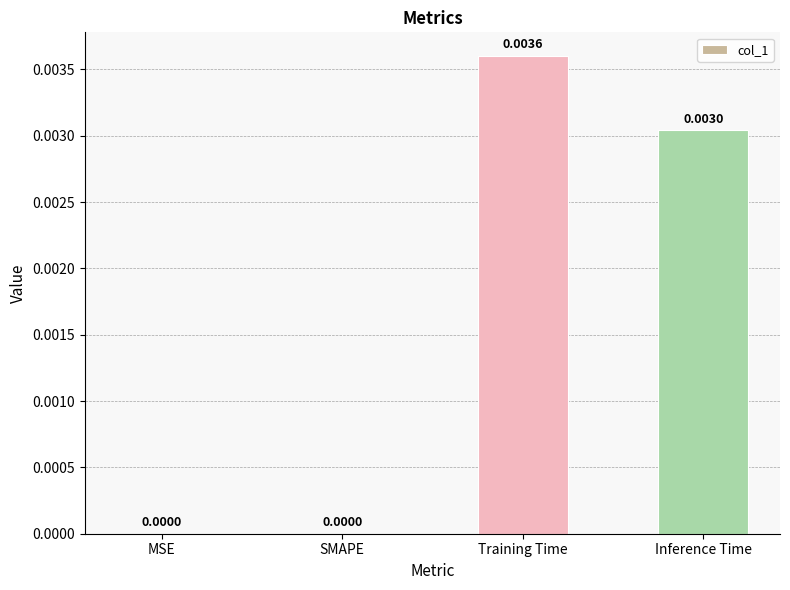

True or false: the data shows 0.0 at MSE.

True